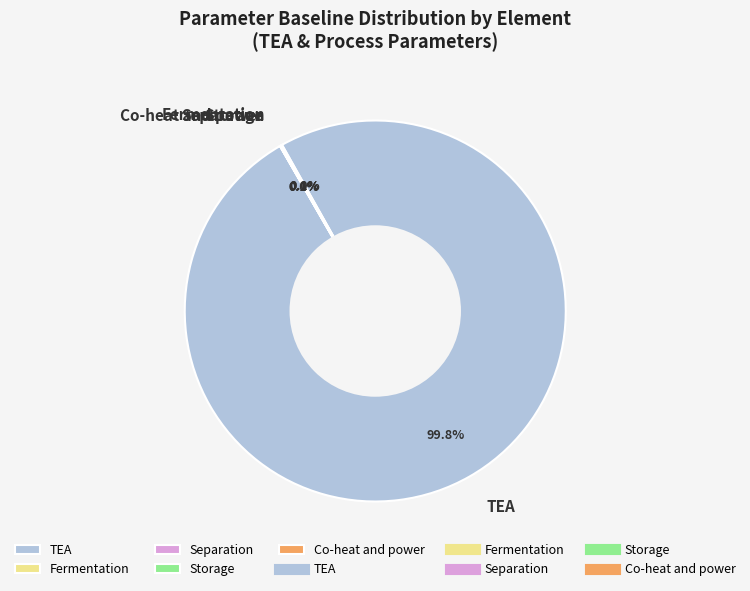

Does TEA account for over 50% of the chart?

Yes